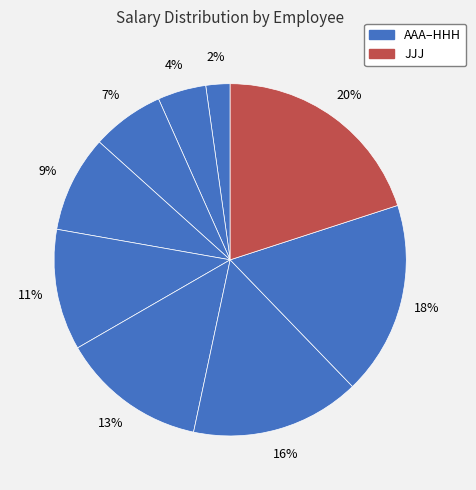

How many segments does this pie chart have?

9